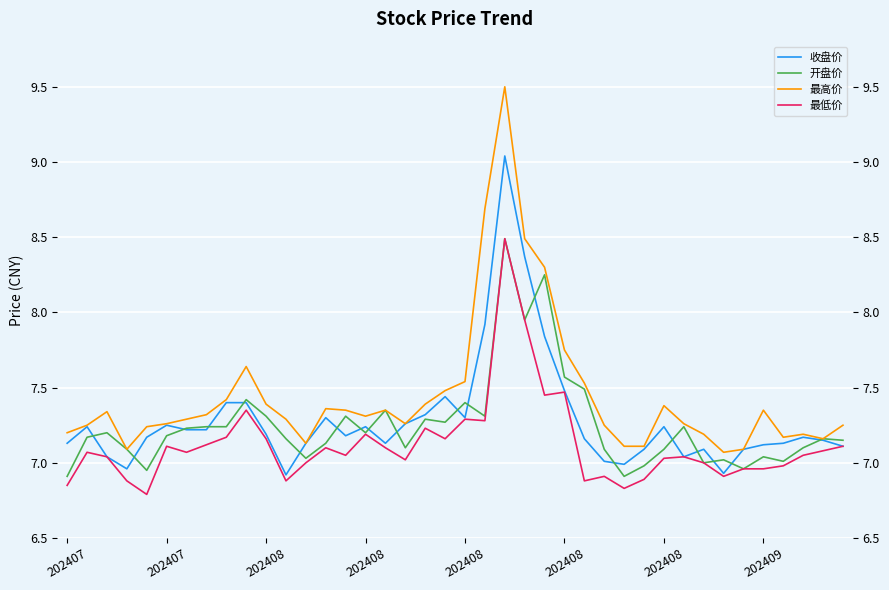

True or false: 最高价 and 最低价 cross at least once.

False